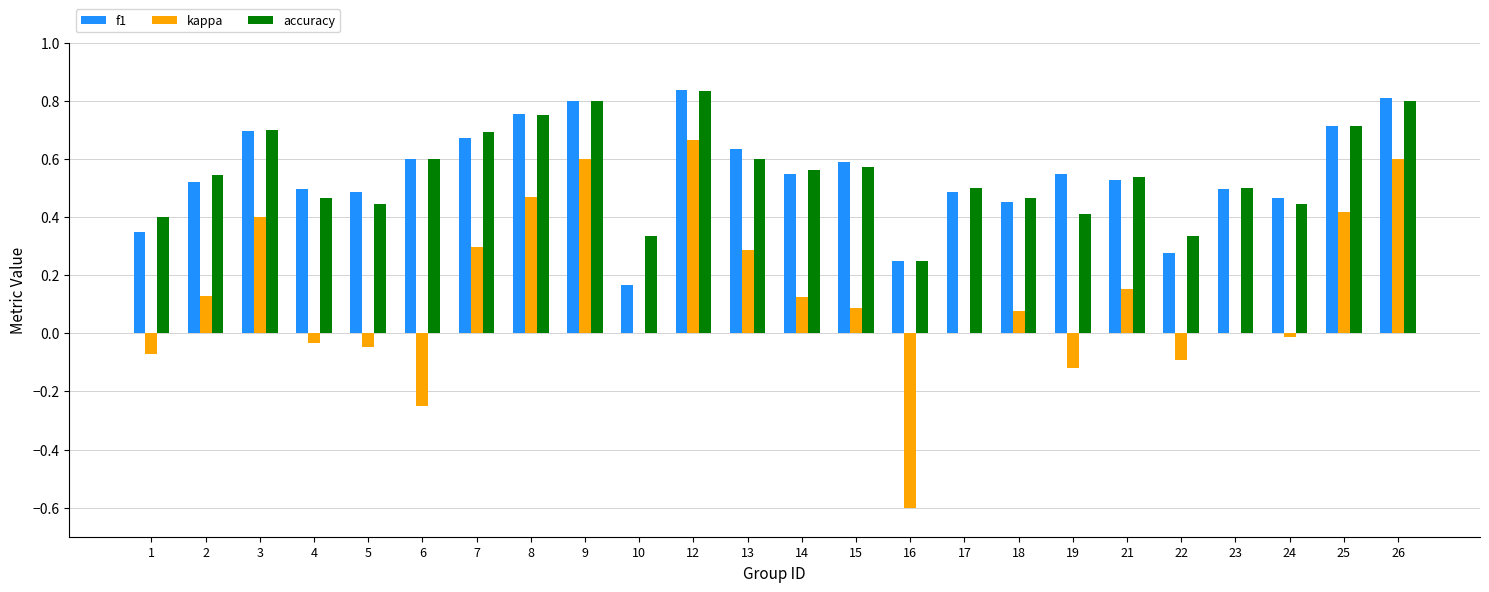

Between 16 and 19, which series saw the biggest shift?

kappa